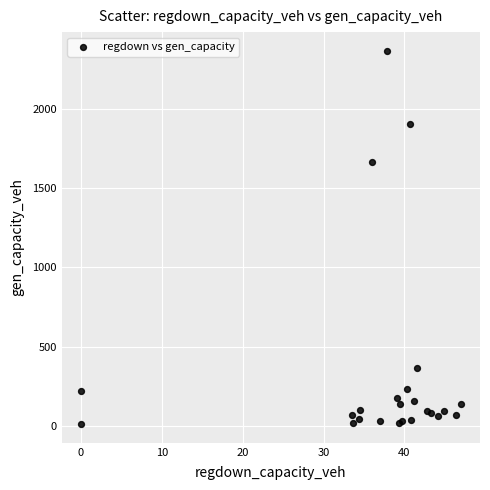

What Y value in the scatter plot is closest to 1188?

1666.4